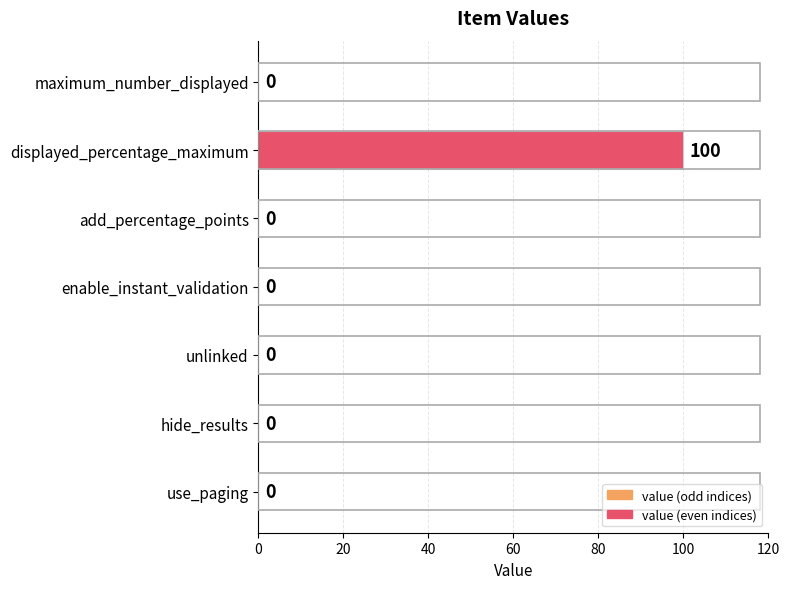

The chart shows a value of 32 at hide_results. True or false?

False